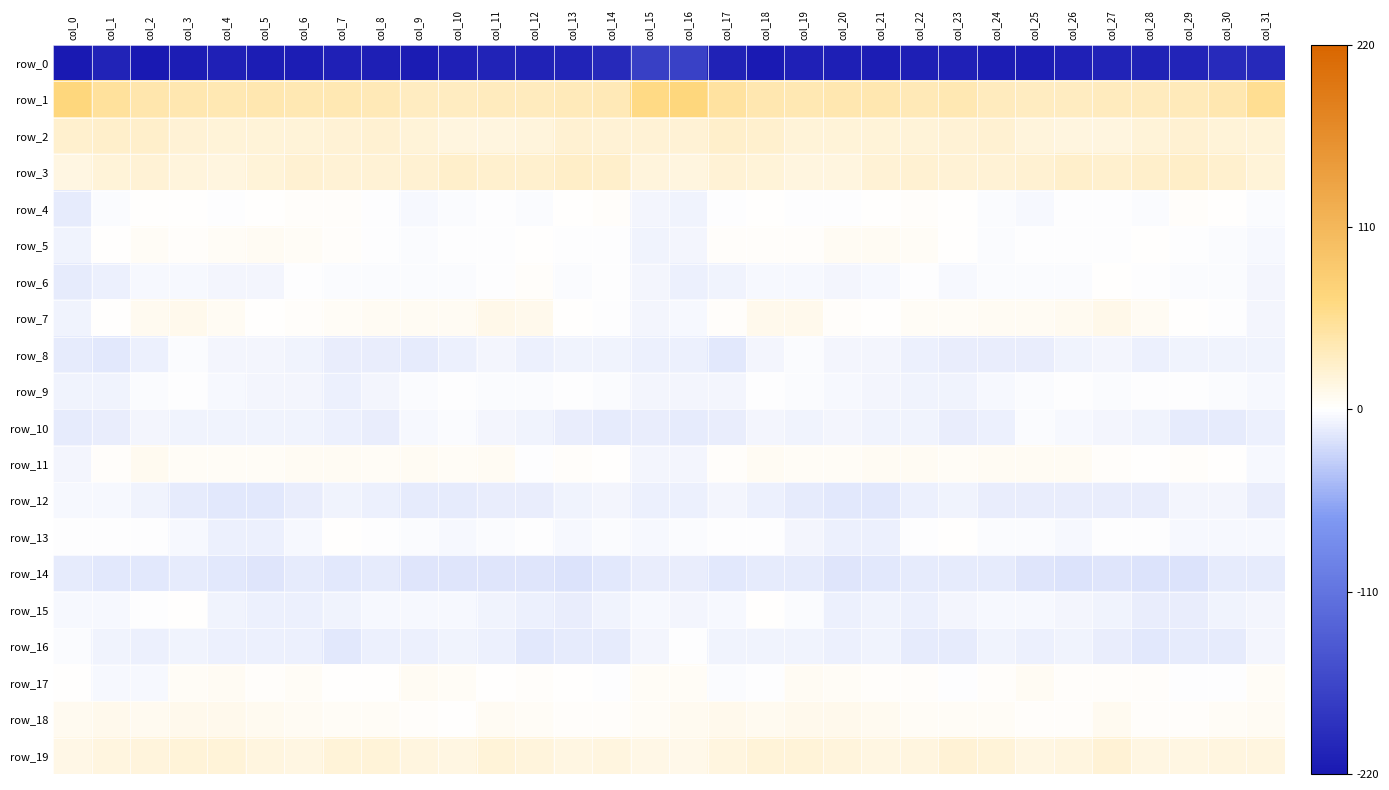

The value of row_12 at col_16 is -5.0. True or false?

False